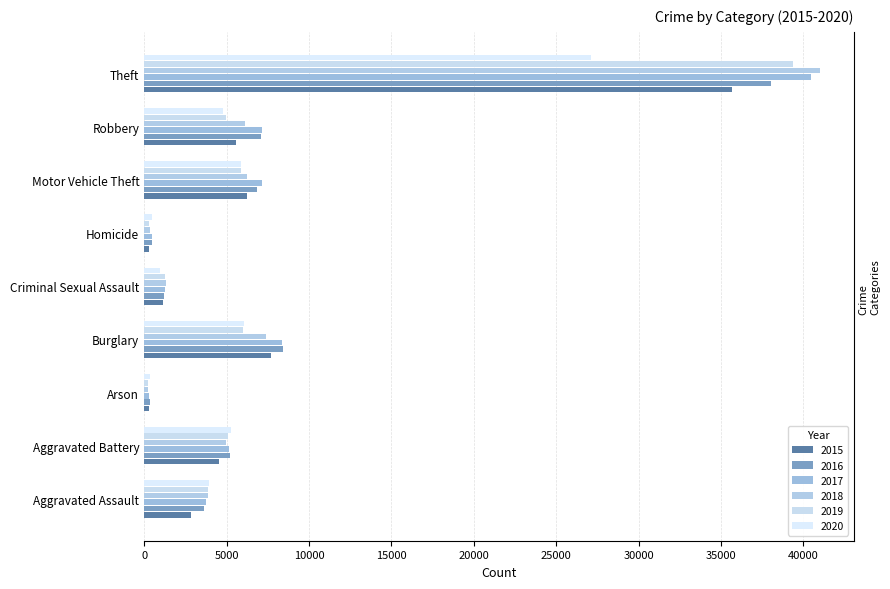

Which series has the widest spread of values?

2018